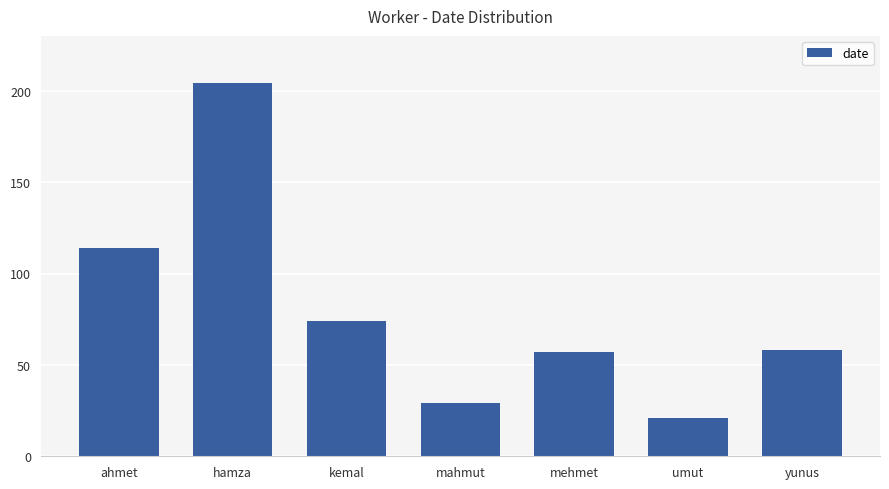

At which label is the value closest to 112?

ahmet